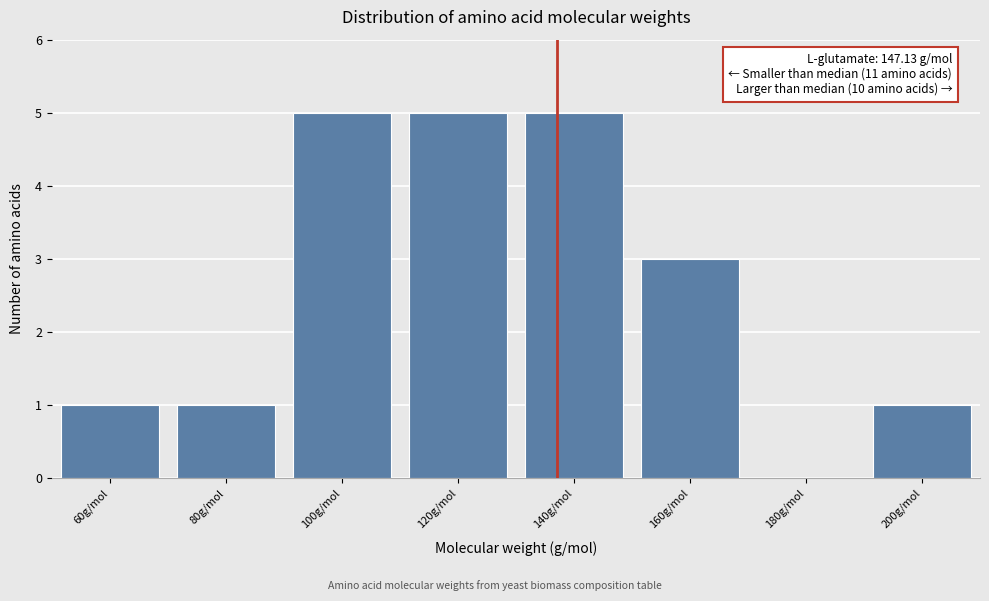

Reading left to right, transcribe all the data shown in this chart.

60g/mol=1	80g/mol=1	100g/mol=5	120g/mol=5	140g/mol=5	160g/mol=3	180g/mol=0	200g/mol=1